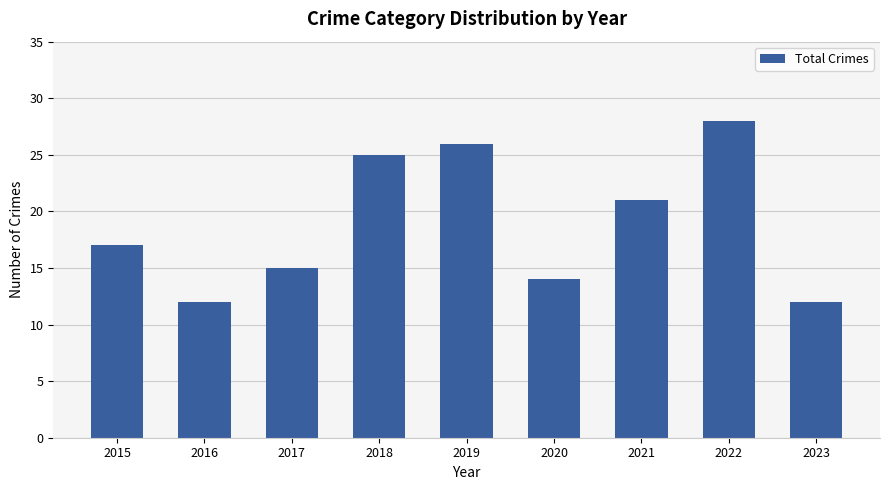

Where is the data nearest to the value 20?

2021